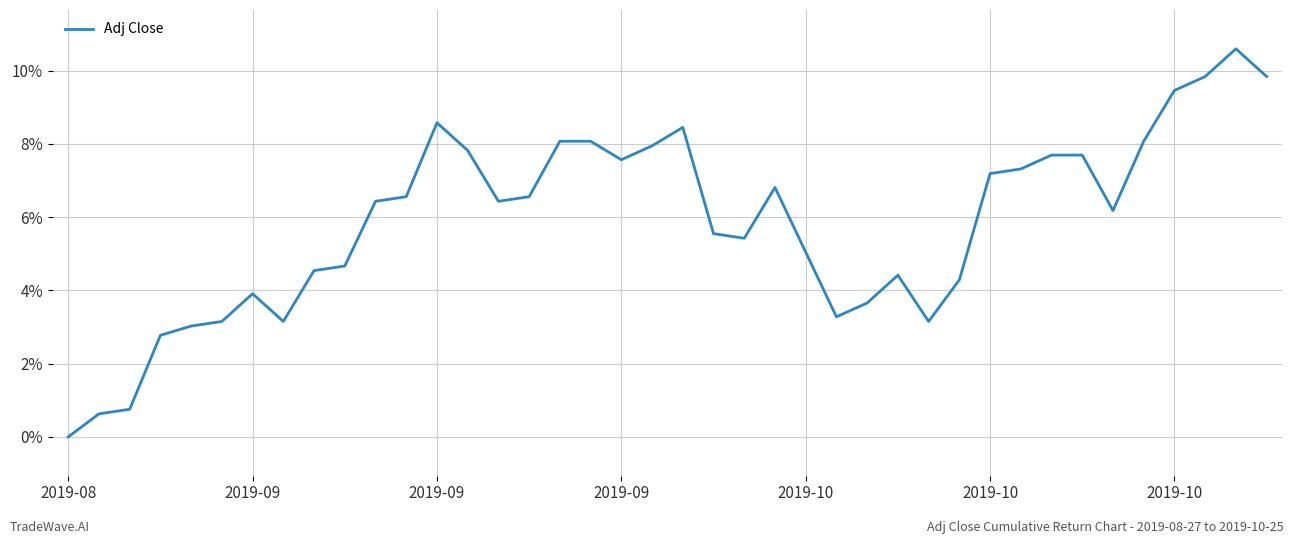

At which category does the data reach its first local valley?

7